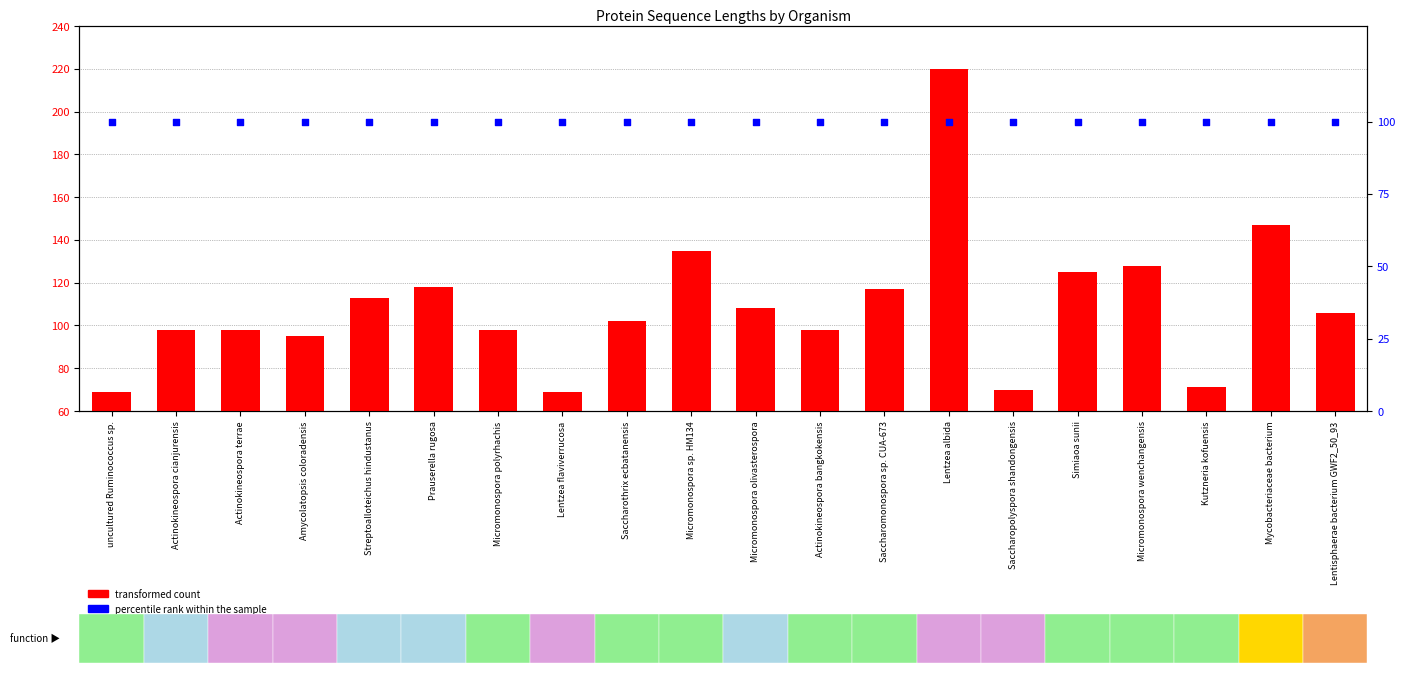

At how many categories does at least one series exceed 110?

8